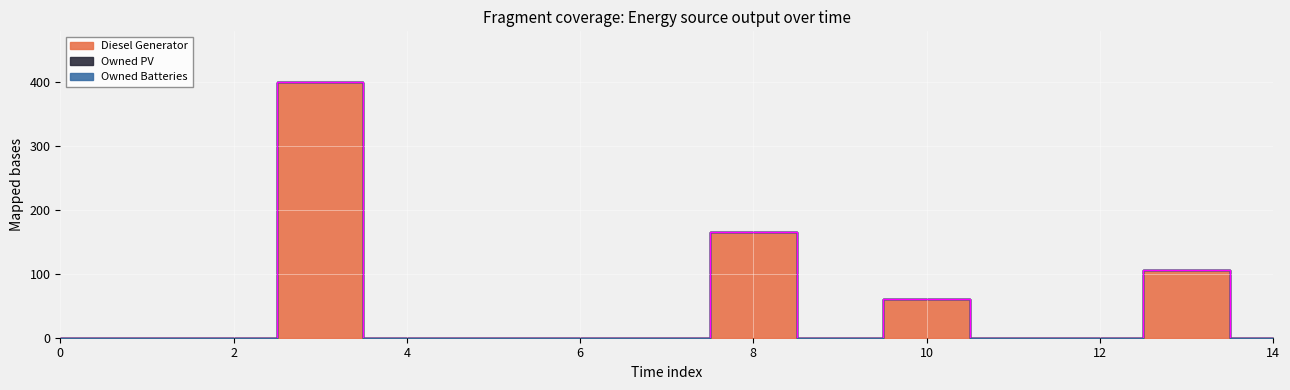

True or false: Diesel Generator has a value of -185 at 9.

False